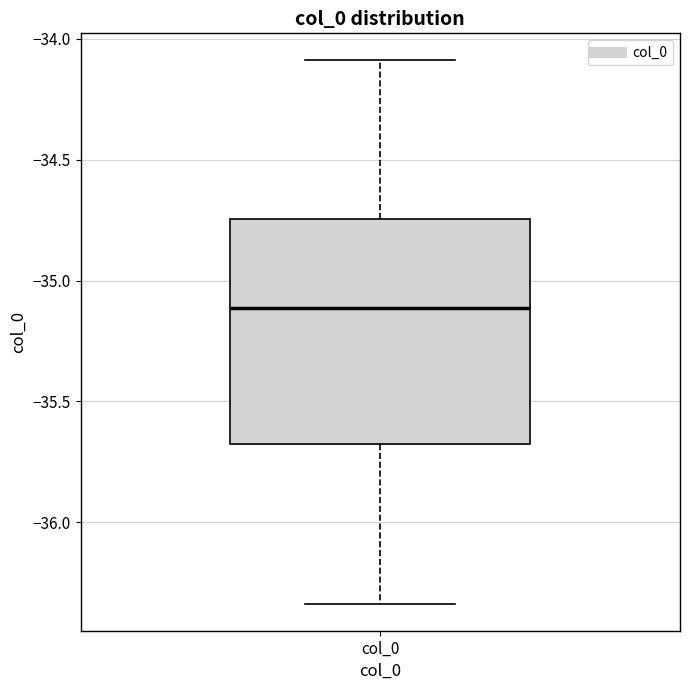

Where is the lower edge of the box for col_0 on the y-axis? The values are not printed on the chart, so give them approximately, as read against the axis.

-35.65